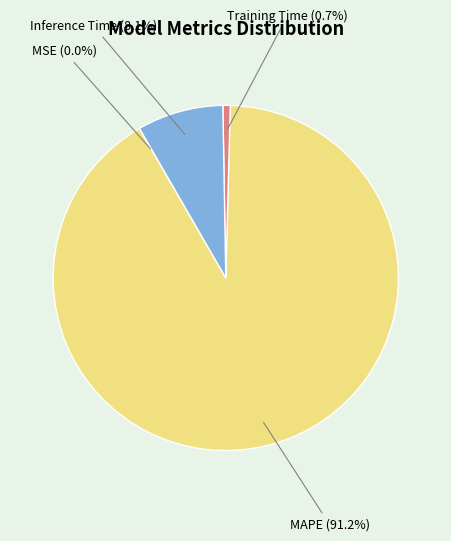

Which category accounts for the majority?

MAPE